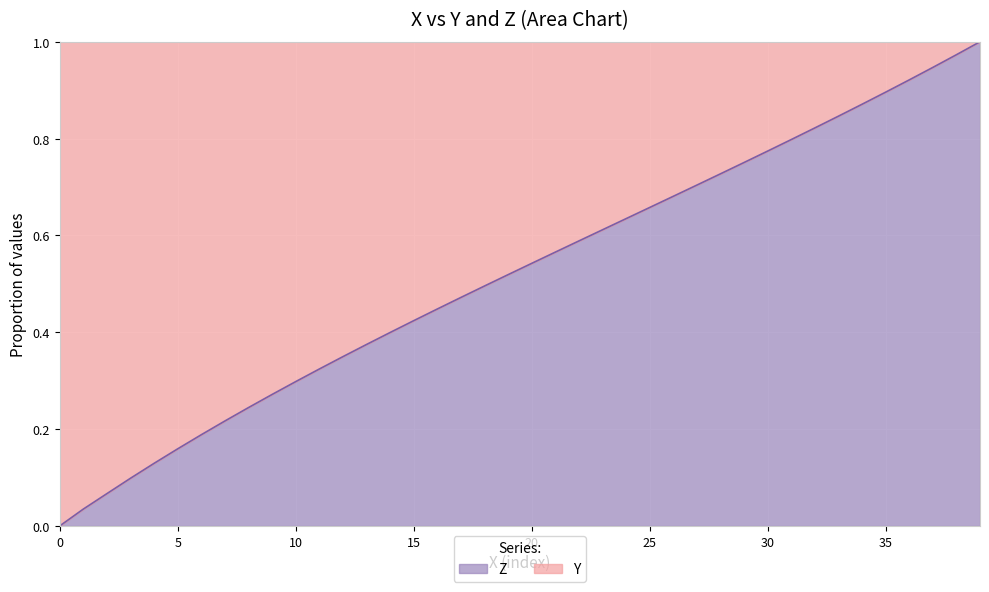

True or false: Z has a value of 0.0 at 0.

True